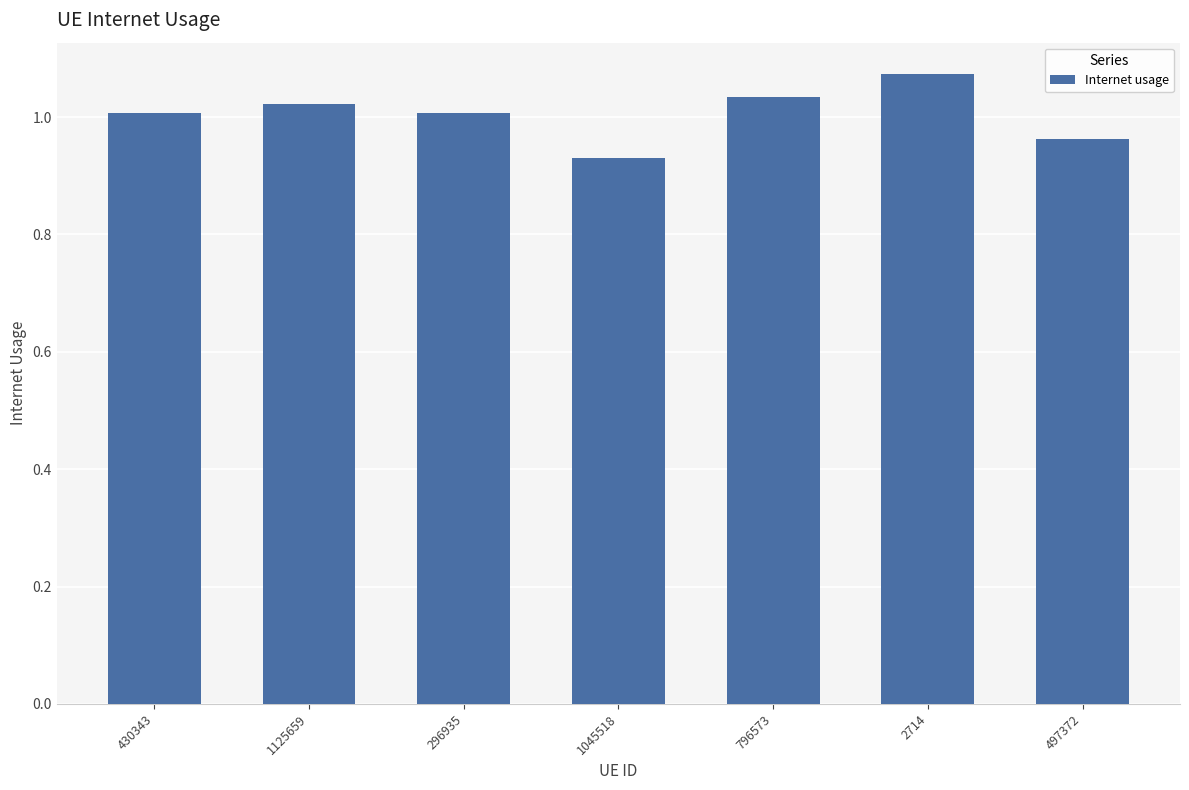

Which has a higher value, 296935 or 497372?

296935